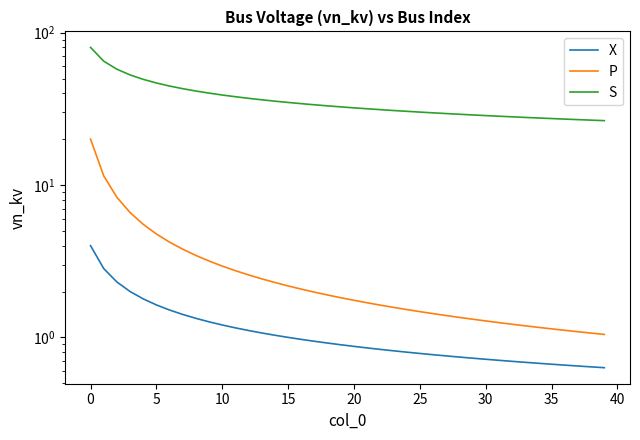

True or false: S and X intersect in this chart.

False